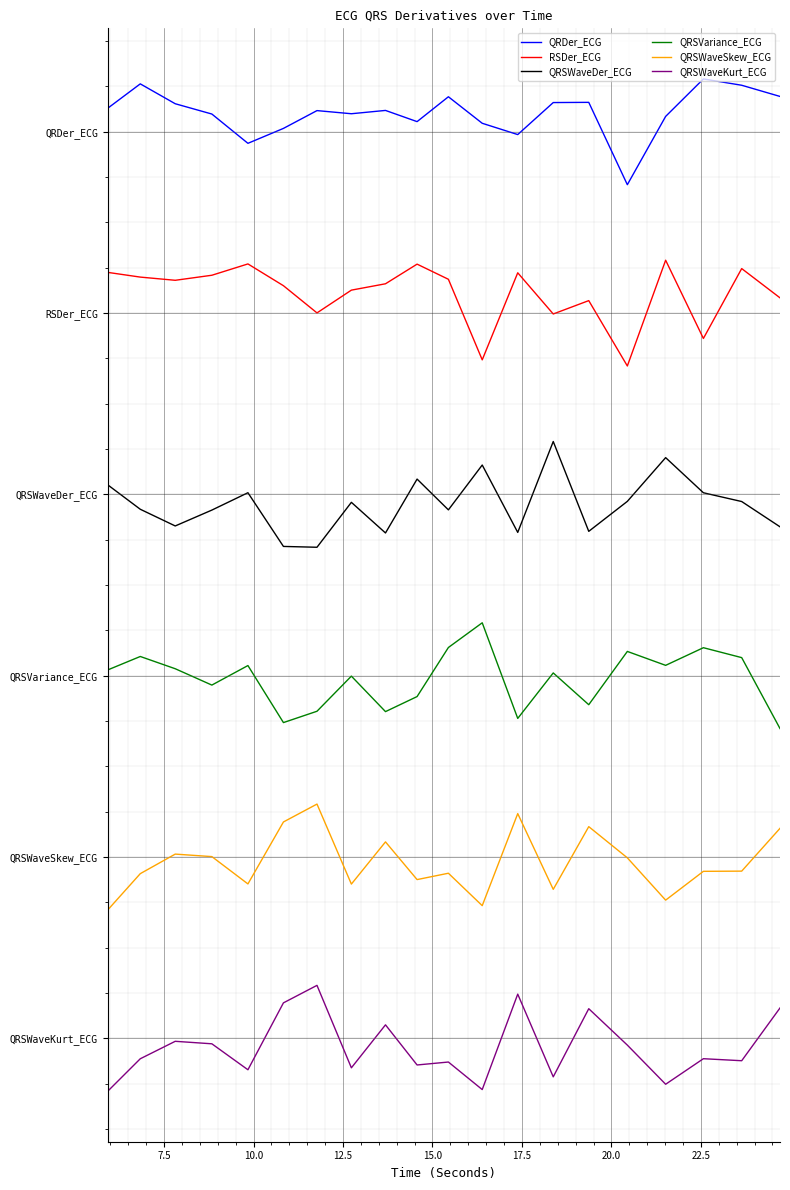

Is this an area chart (filled region under the line)?

No